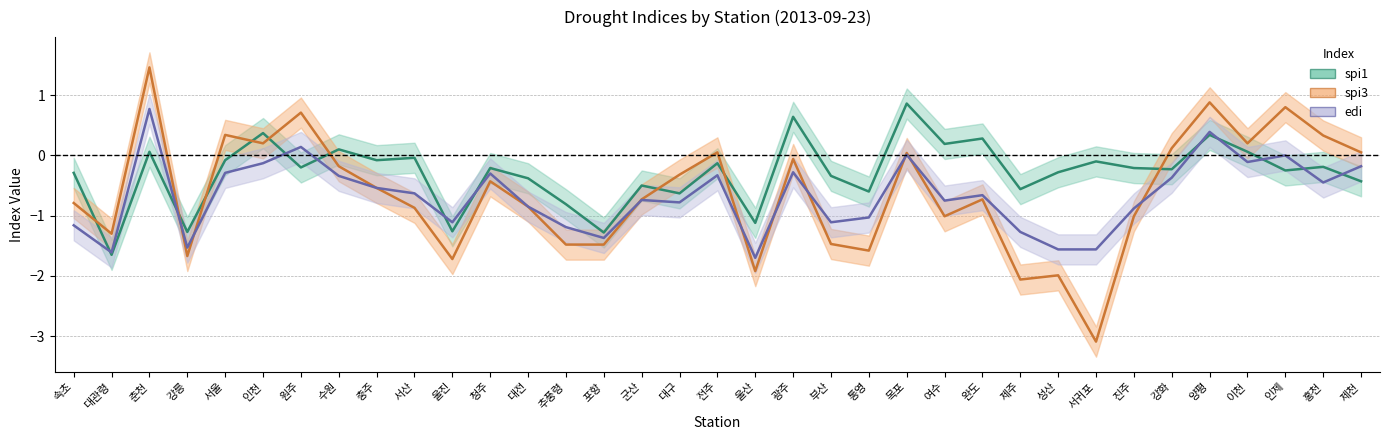

Where is the first local minimum for spi1?

대관령